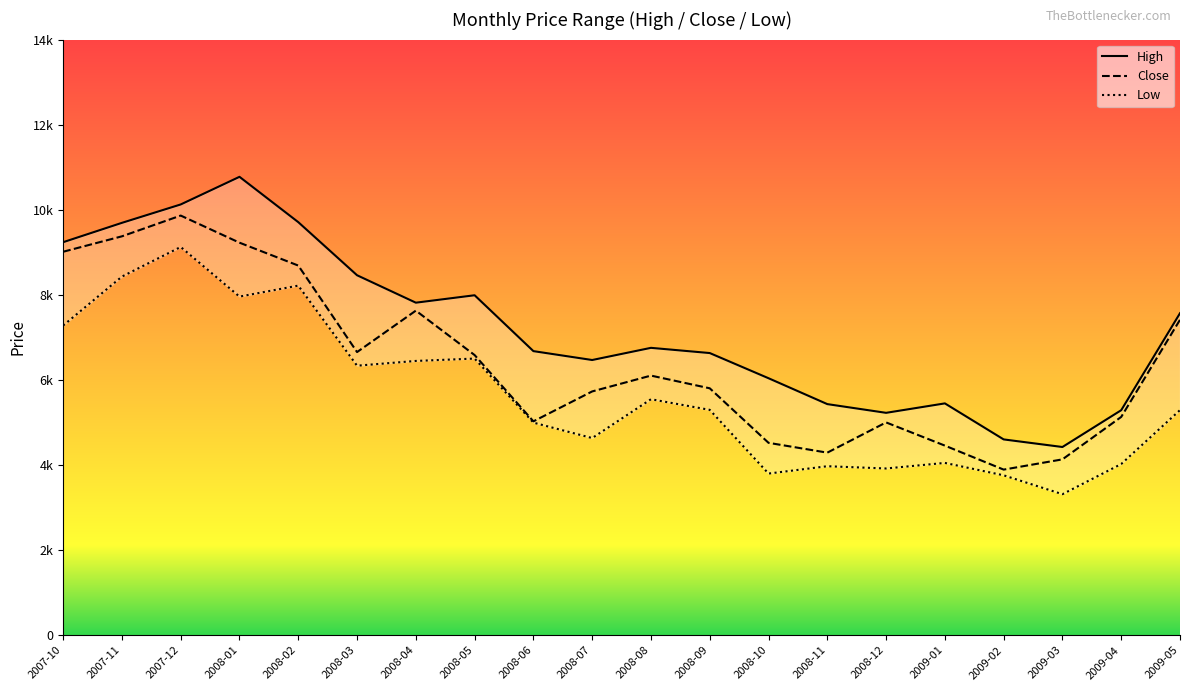

What is the approximate value of Close at 2008-12?

5001.5